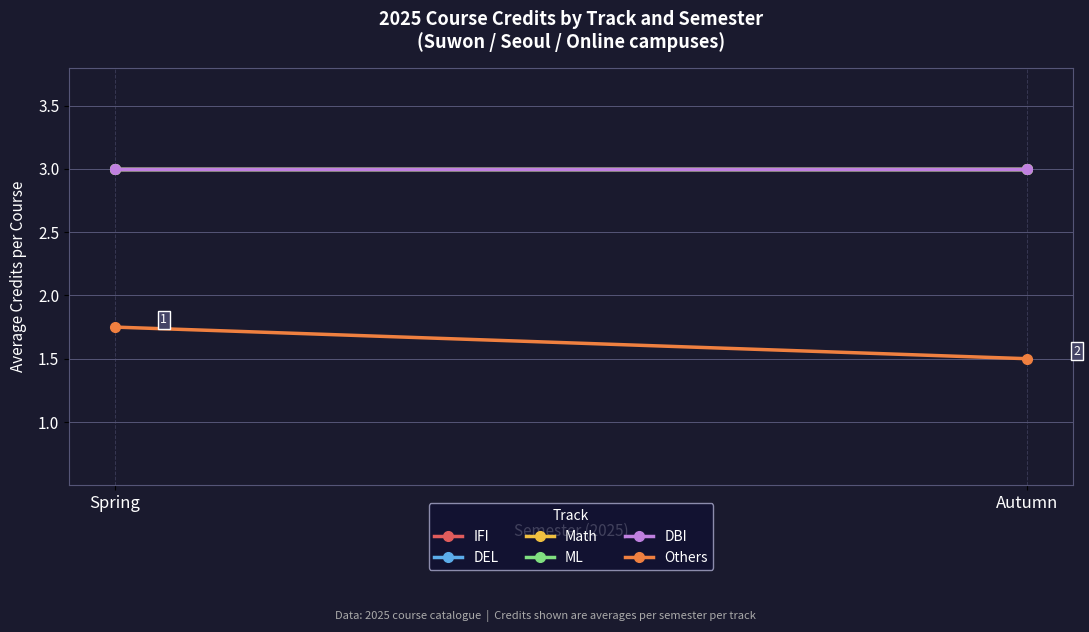

At which category does the chart reach its minimum across all series?

Autumn